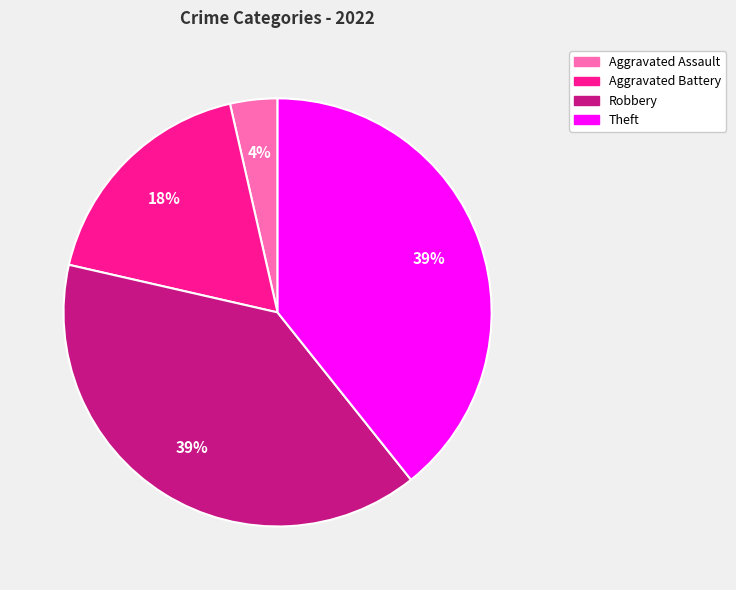

Does any single category account for the majority?

No